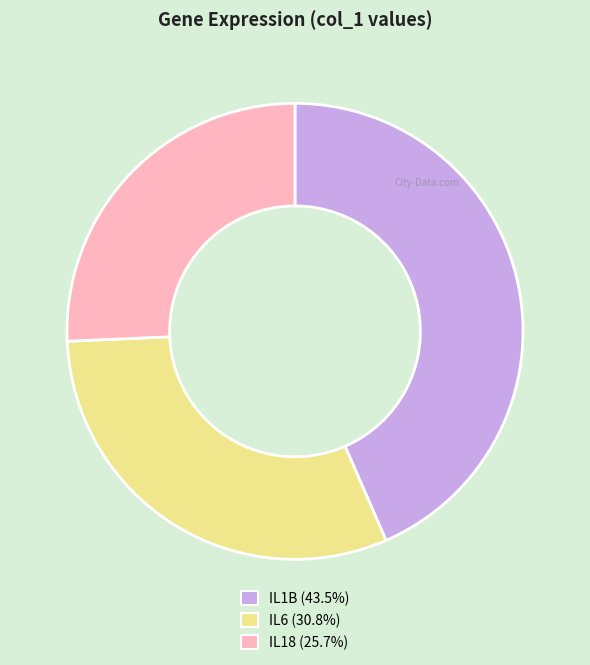

Do IL6 and IL18 together represent more than half of the pie?

Yes